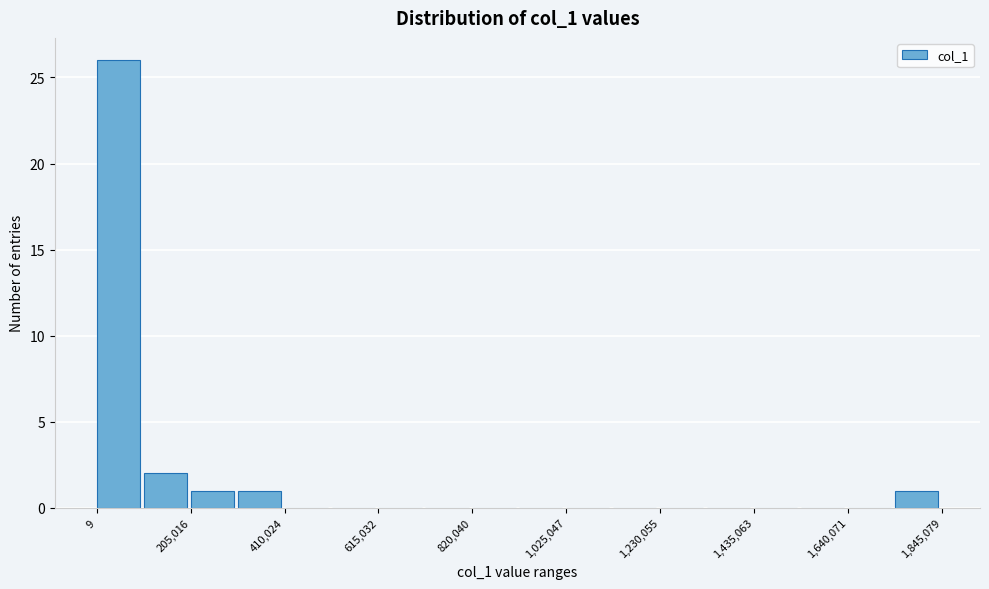

Read against the x-axis, roughly where is the centre of the tallest bar?

50000